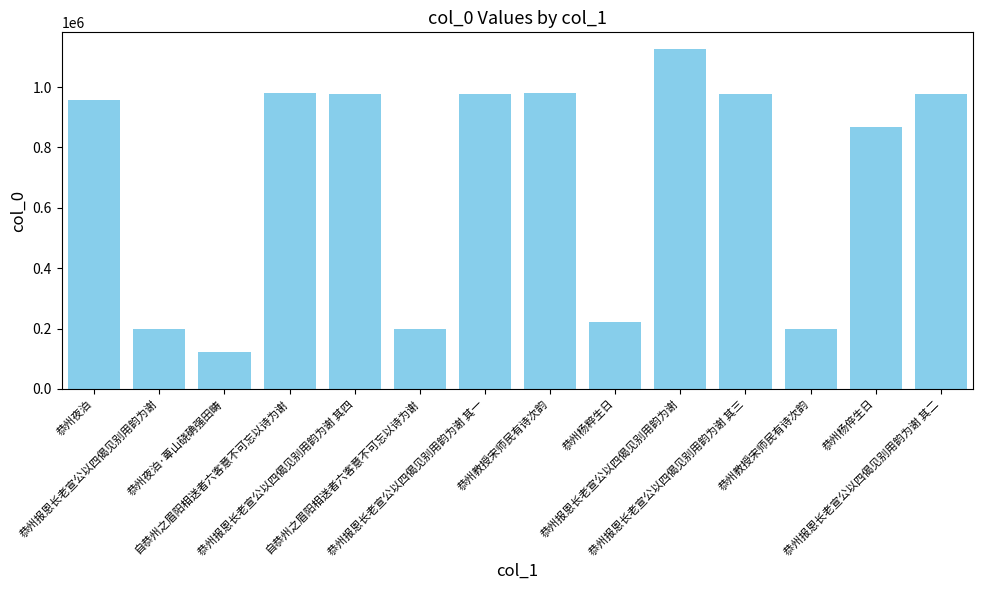

True or false: the data shows 1172455 at 恭州杨倅生日.

False